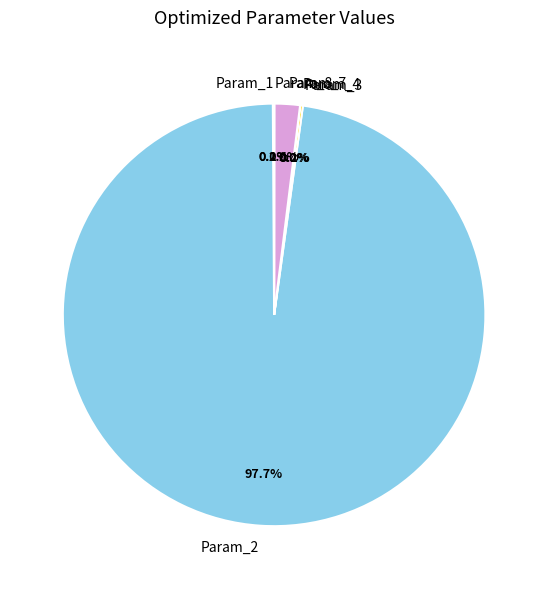

What is the largest slice in the pie chart?

Param_2